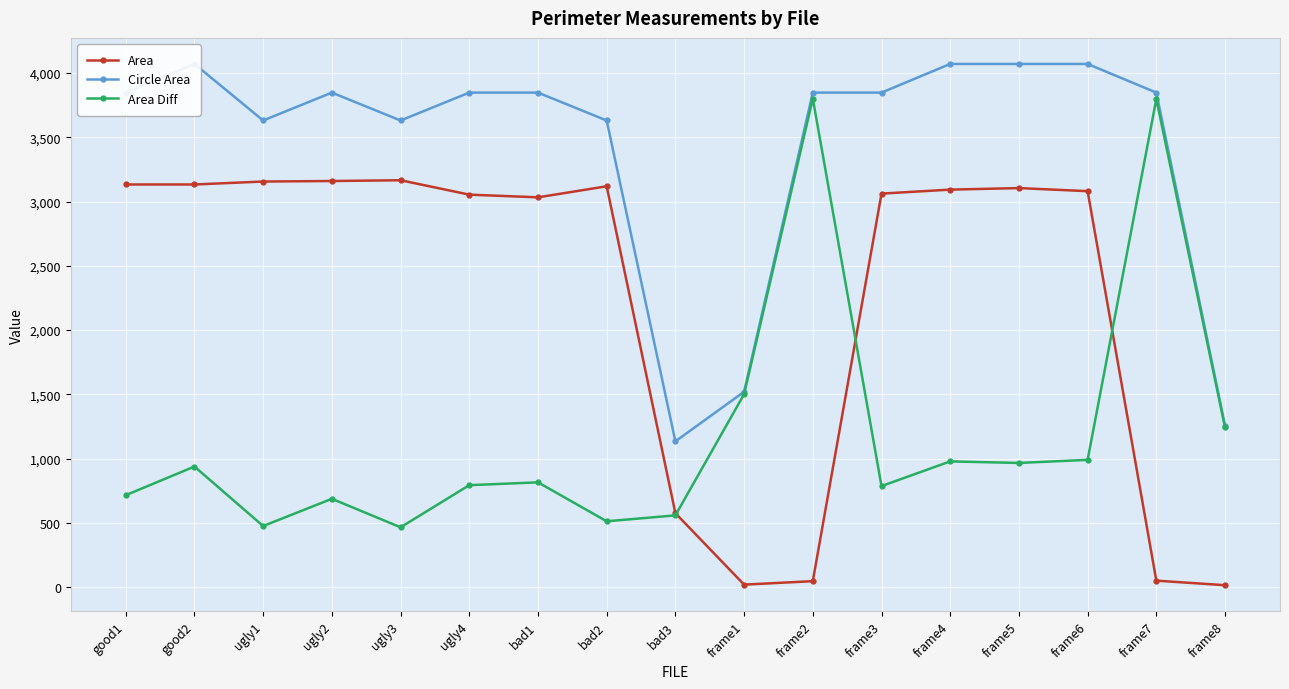

What is the label of the 3rd point from the left?

ugly1